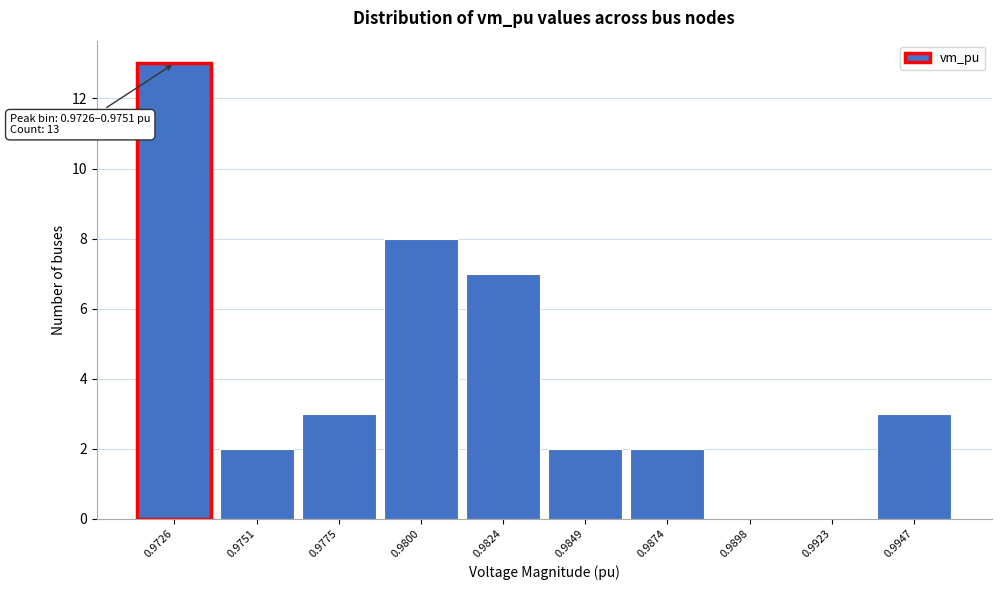

Reading left to right, transcribe all the data shown in this chart.

0.9726=13	0.9751=2	0.9775=3	0.9800=8	0.9824=7	0.9849=2	0.9874=2	0.9898=0	0.9923=0	0.9947=3